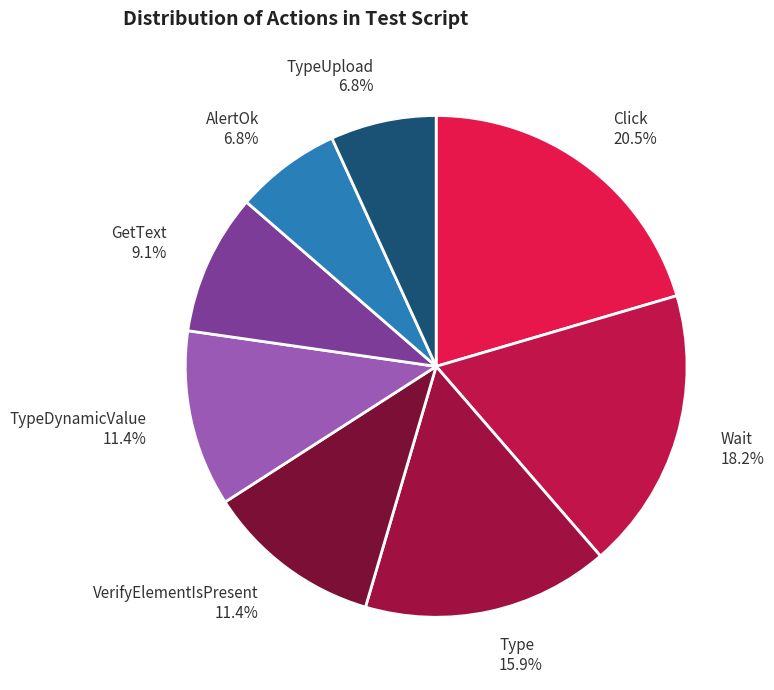

Is there any slice that represents more than half of the pie?

No